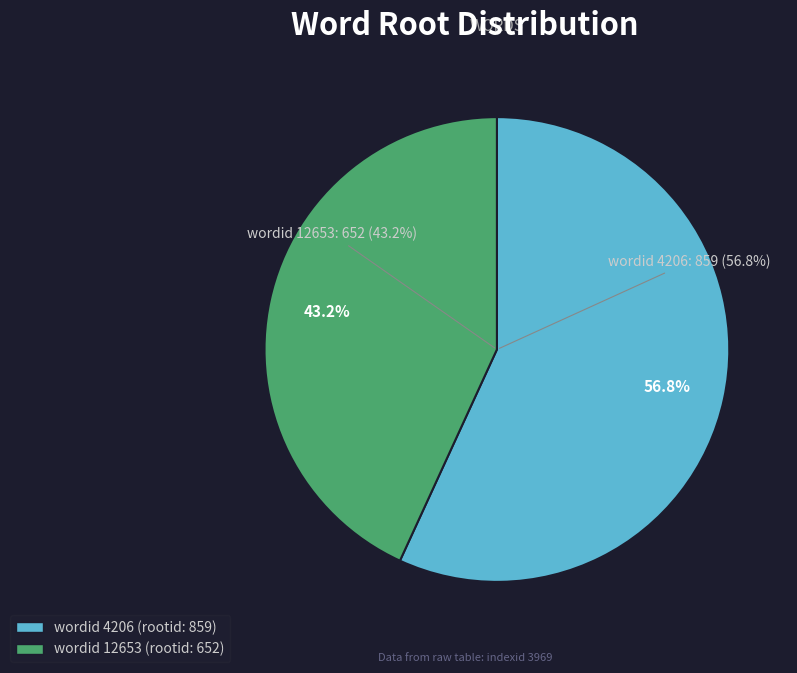

How many segments does this pie chart have?

2